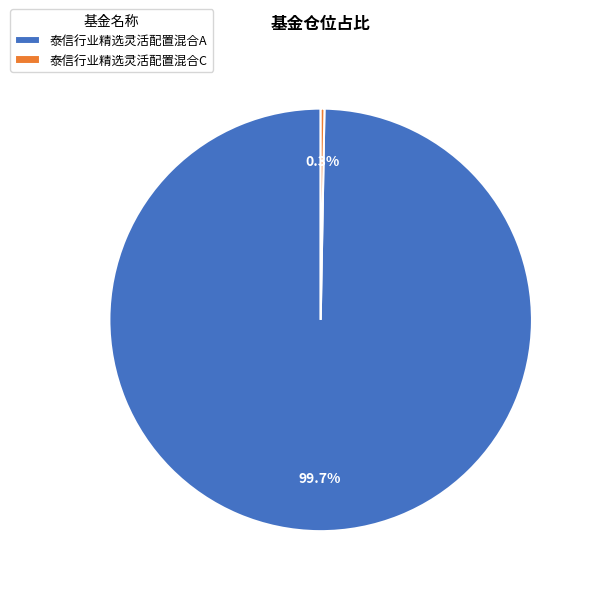

To the nearest percent, what portion does 泰信行业精选灵活配置混合A represent?

100%